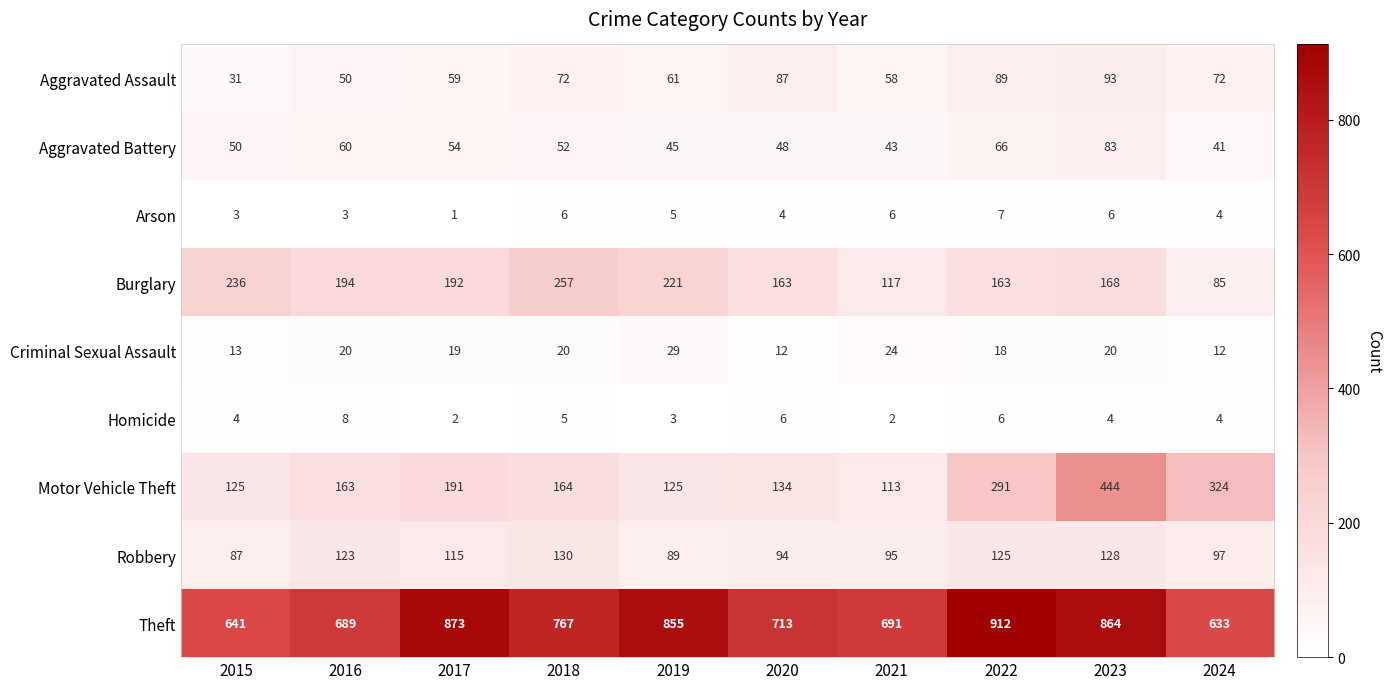

Which series has the largest total across all categories?

Theft